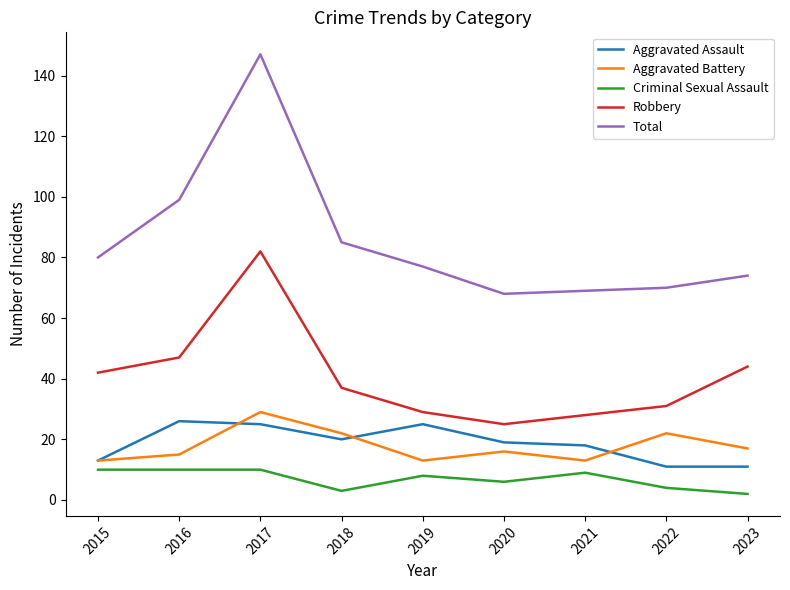

Reading left to right, extract all data points from this chart.

Aggravated Assault: 13	26	25	20	25	19	18	11	11
Aggravated Battery: 13	15	29	22	13	16	13	22	17
Criminal Sexual Assault: 10	10	10	3	8	6	9	4	2
Robbery: 42	47	82	37	29	25	28	31	44
Total: 80	99	147	85	77	68	69	70	74